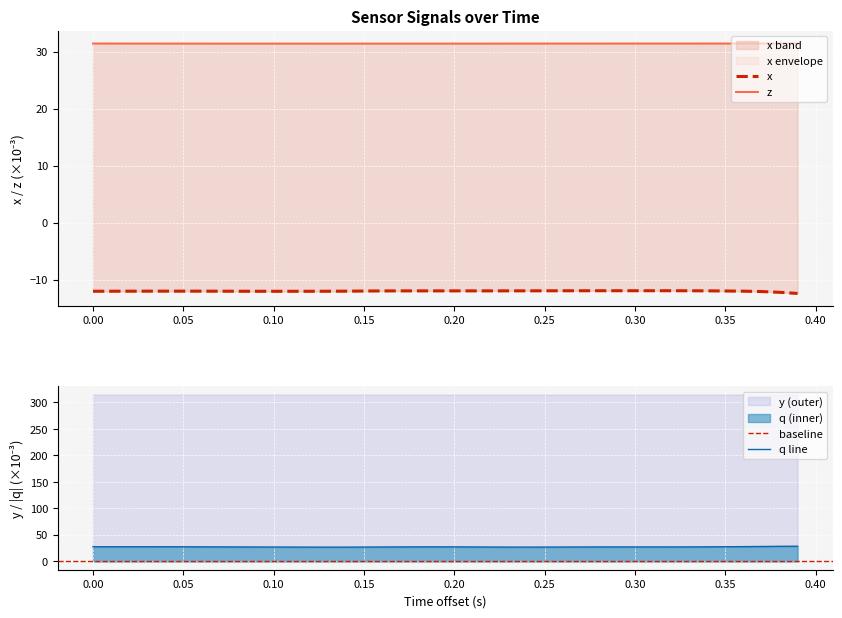

How many interior local valleys does the z series have?

2